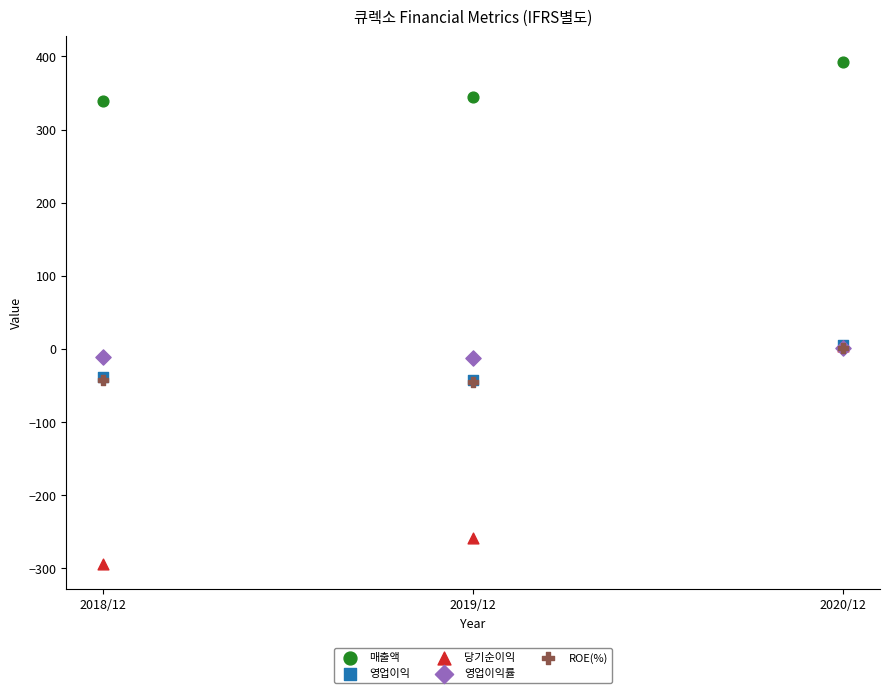

Which series has the largest Y range (max minus min)?

당기순이익